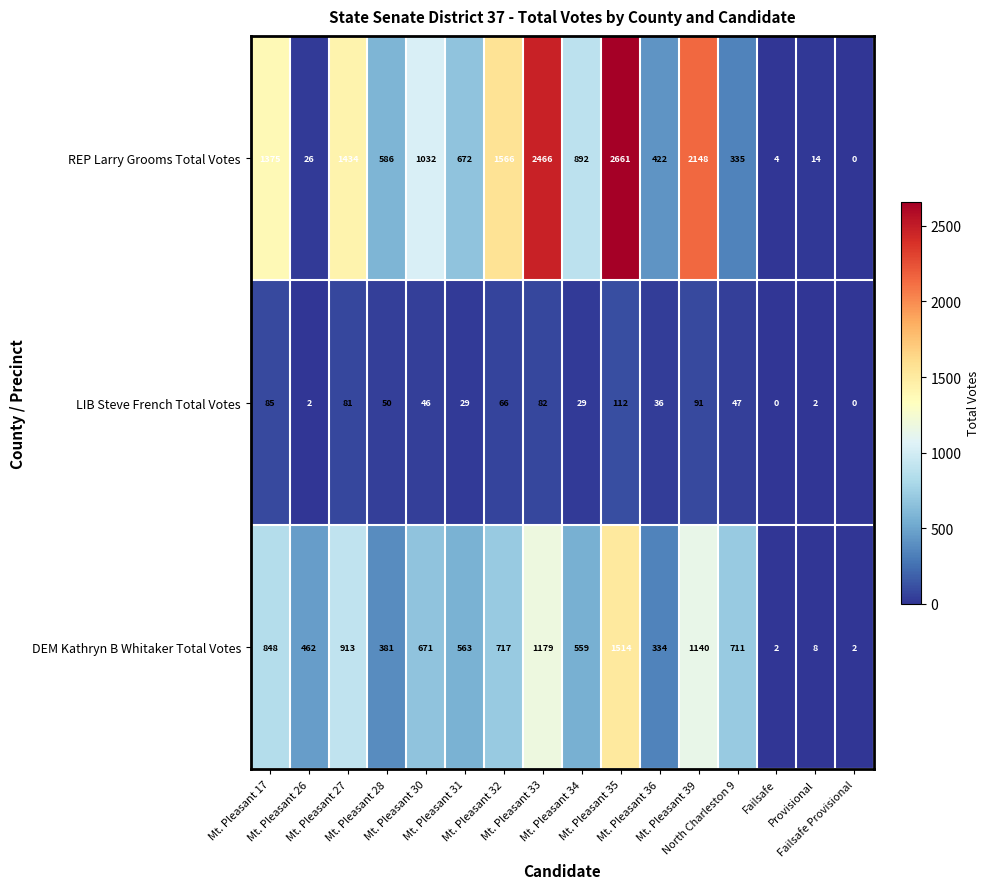

What is the greatest value displayed?

2661